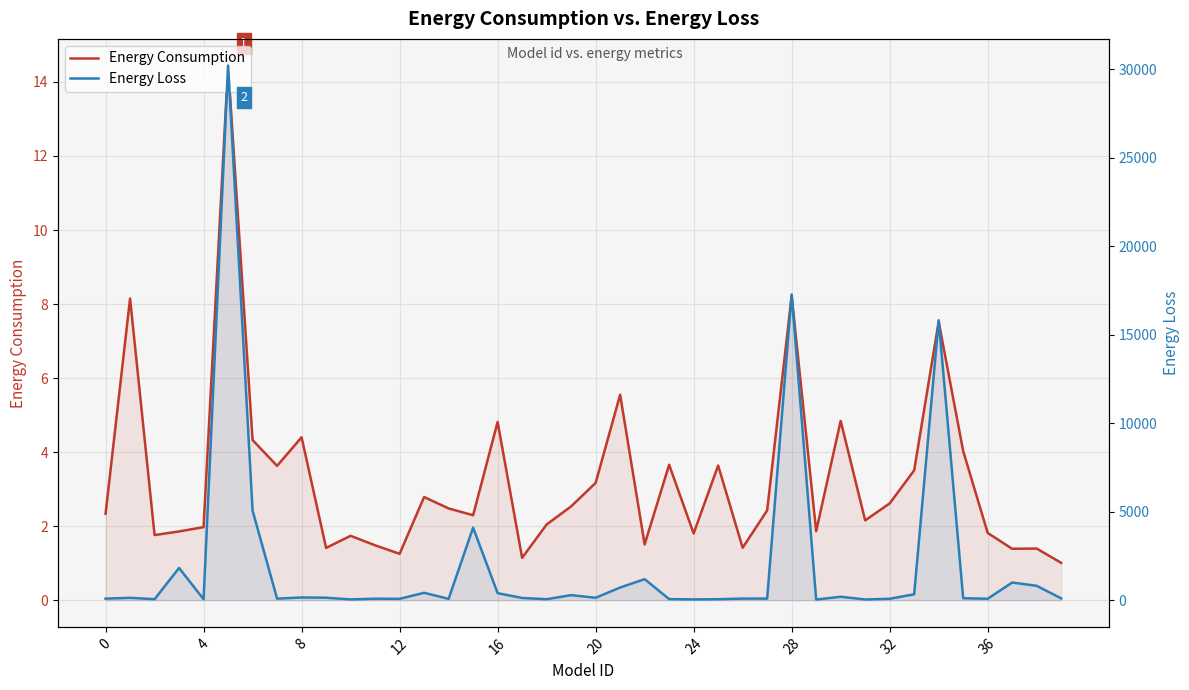

At which label is Energy Loss closest to 15125?

34